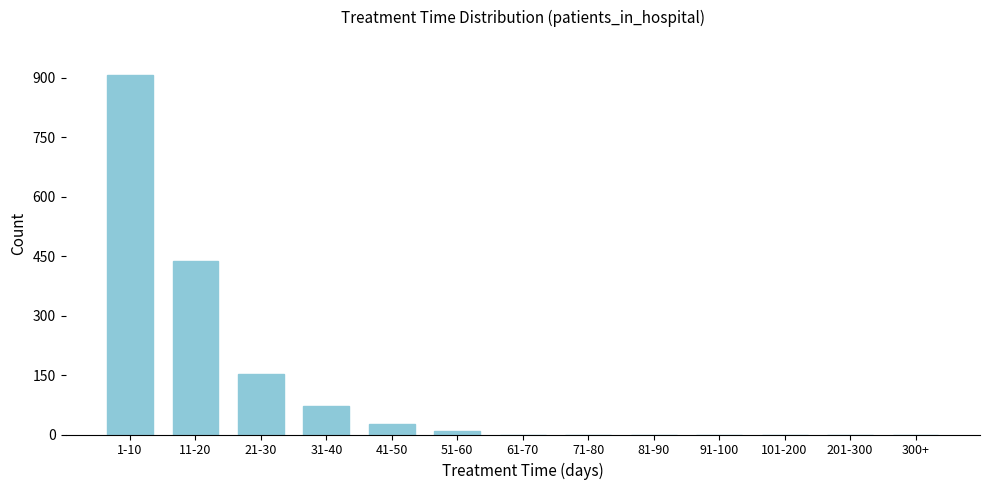

Reading right to left, extract all data points from this chart.

300+=0	201-300=0	101-200=0	91-100=0	81-90=0	71-80=0	61-70=0	51-60=9	41-50=27	31-40=71	21-30=152	11-20=437	1-10=907